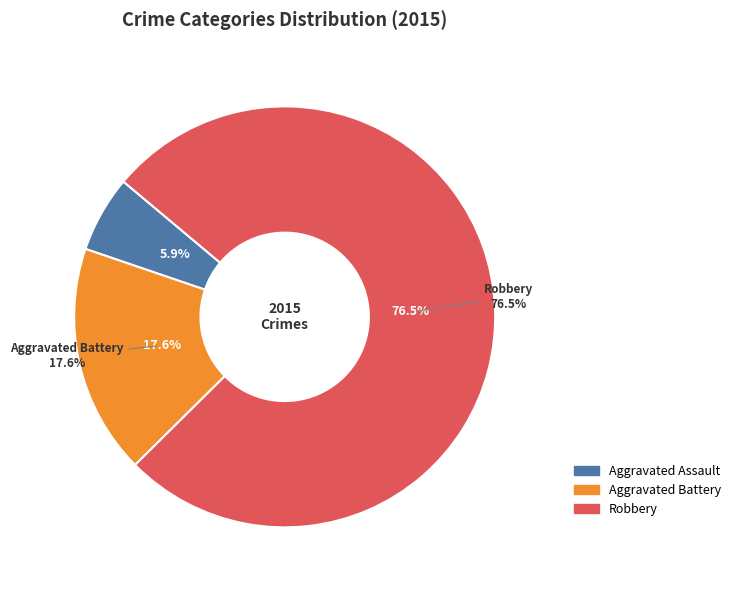

To the nearest percent, what is the difference between the Aggravated Battery and Aggravated Assault slice percentages?

12%